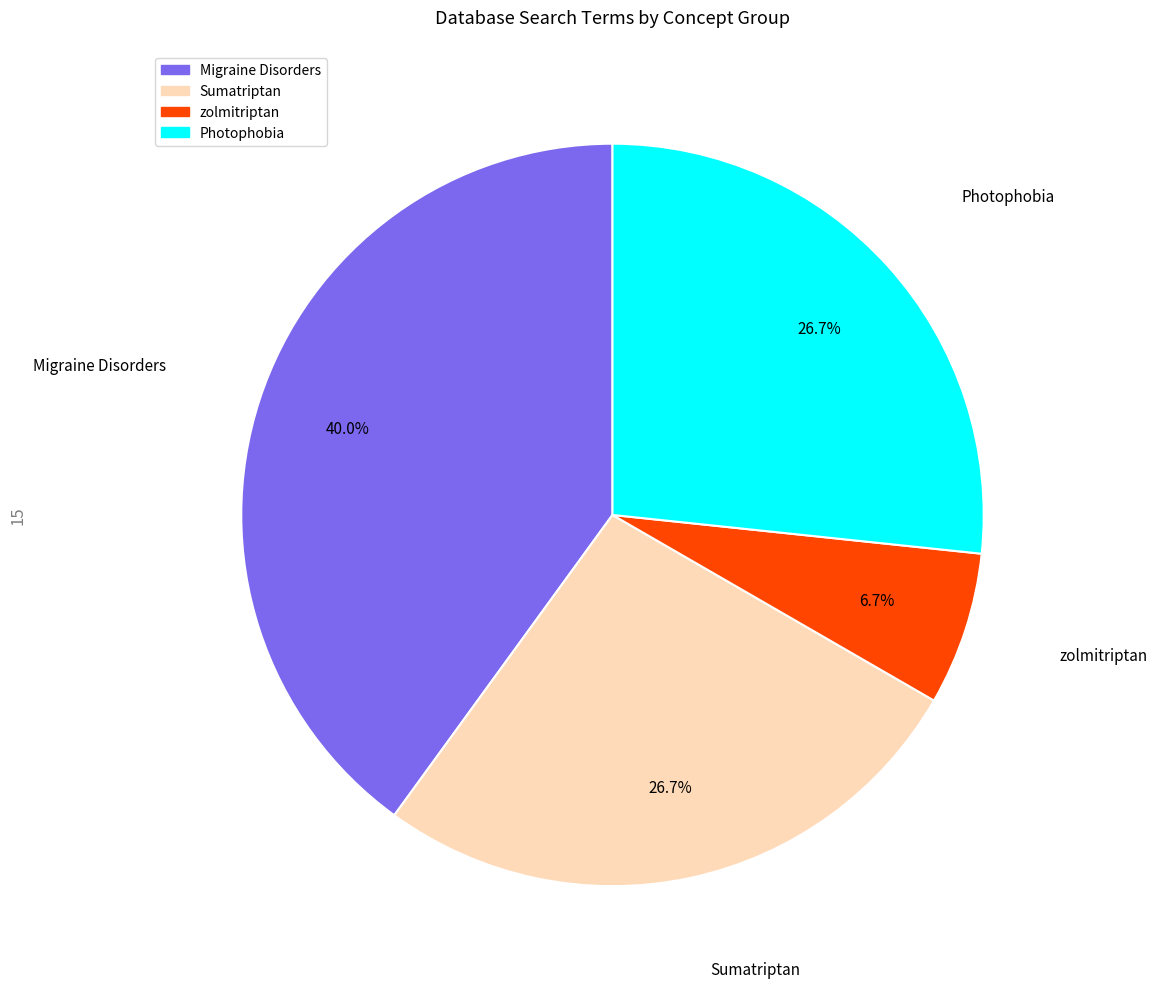

To the nearest percent, what is the difference between the zolmitriptan and Sumatriptan slice percentages?

20%